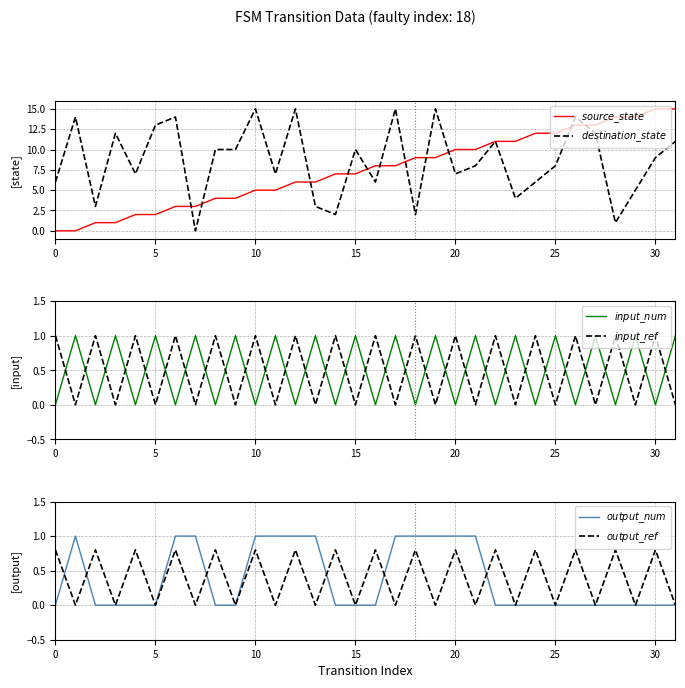

The value of $input\_num$ at 23 is 0.6. True or false?

False